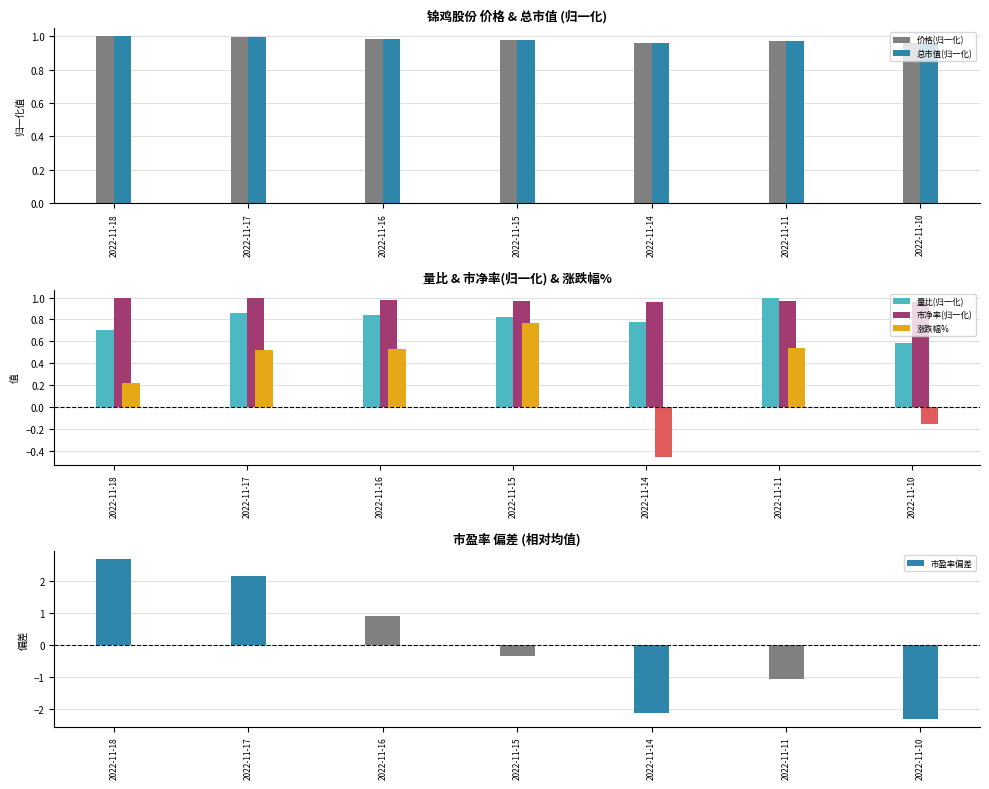

How many groups of bars are there?

7